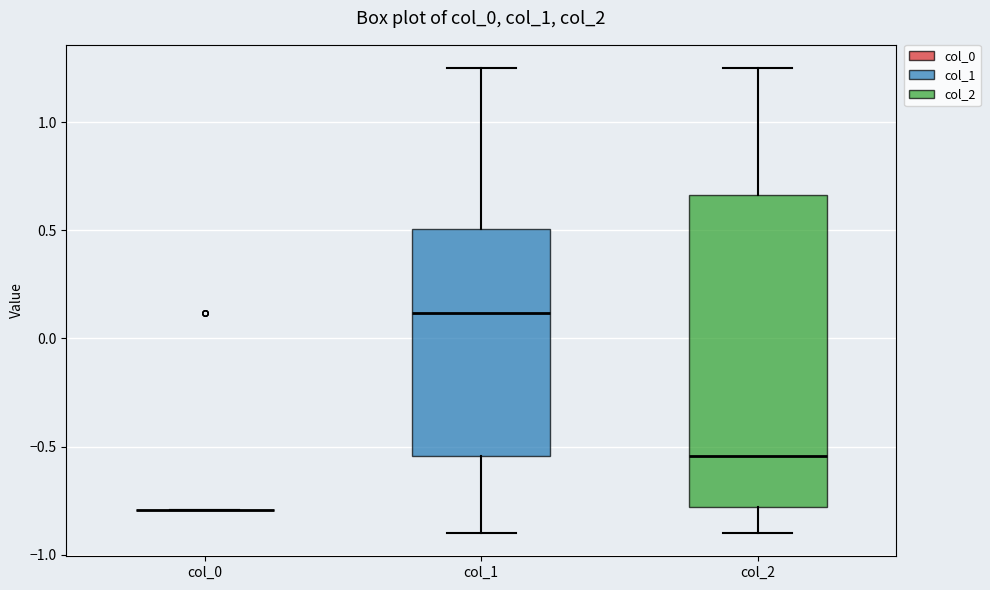

Which box is the tallest, from its lower edge to its upper edge?

col_2